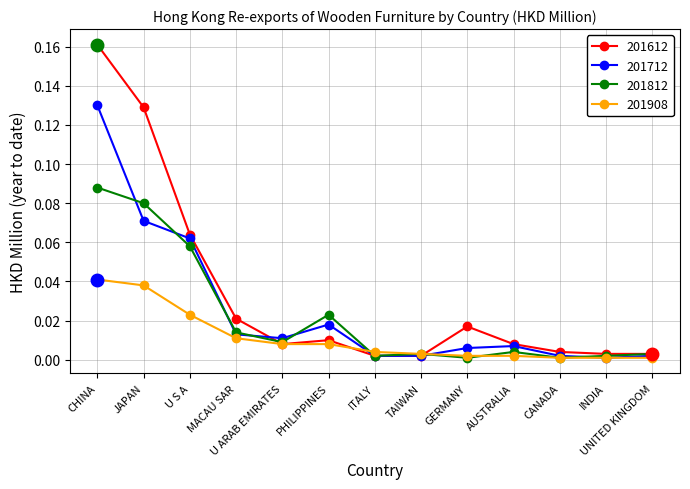

Which series has the widest spread of values?

201612